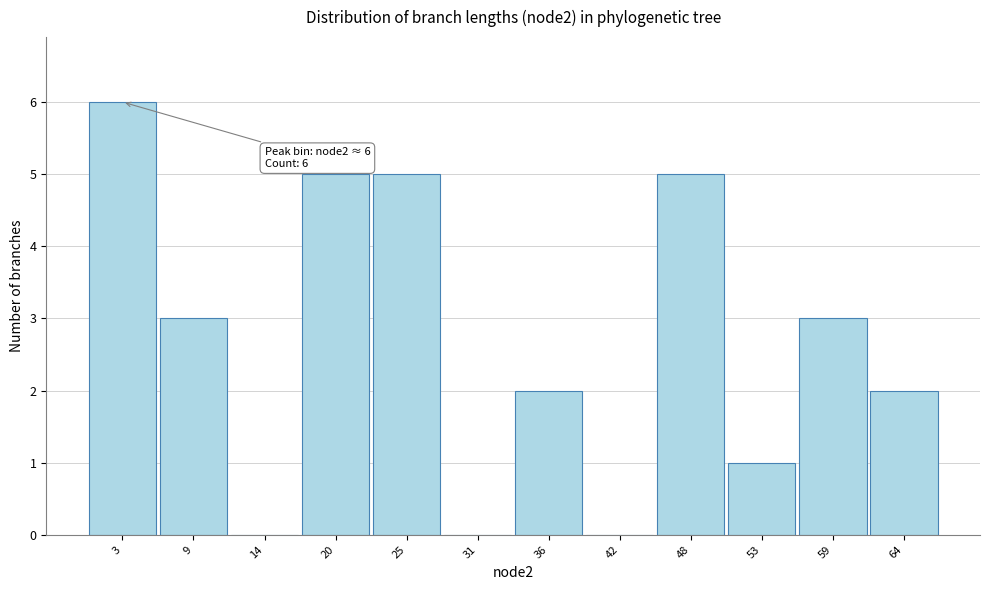

Reading left to right, list all the values displayed in this chart.

3=6	9=3	14=0	20=5	25=5	31=0	36=2	42=0	48=5	53=1	59=3	64=2